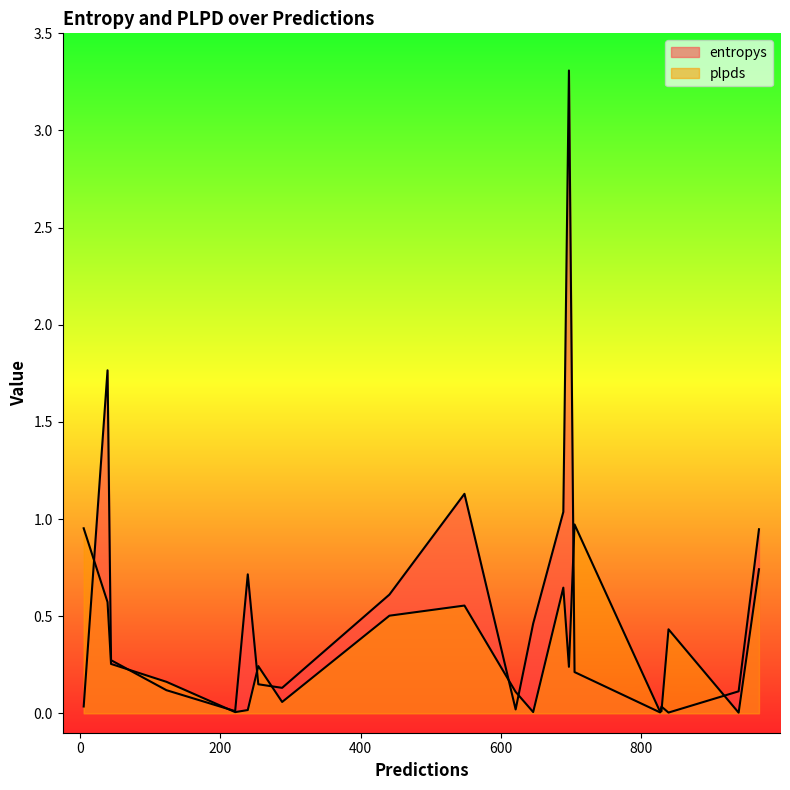

Reading right to left, extract all data points from this chart.

entropys: 5=0.0	39=1.8	697=3.3	621=0.0	221=0.0	829=0.0	968=0.9	705=0.2	827=0.0	254=0.1	44=0.3	689=1.0	839=0.0	123=0.1	239=0.7	939=0.1	288=0.1	548=1.1	441=0.6	646=0.5
plpds: 5=1.0	39=0.6	697=0.2	621=0.1	221=0.0	829=0.0	968=0.7	705=1.0	827=0.0	254=0.2	44=0.3	689=0.6	839=0.4	123=0.2	239=0.0	939=0.0	288=0.1	548=0.6	441=0.5	646=0.0